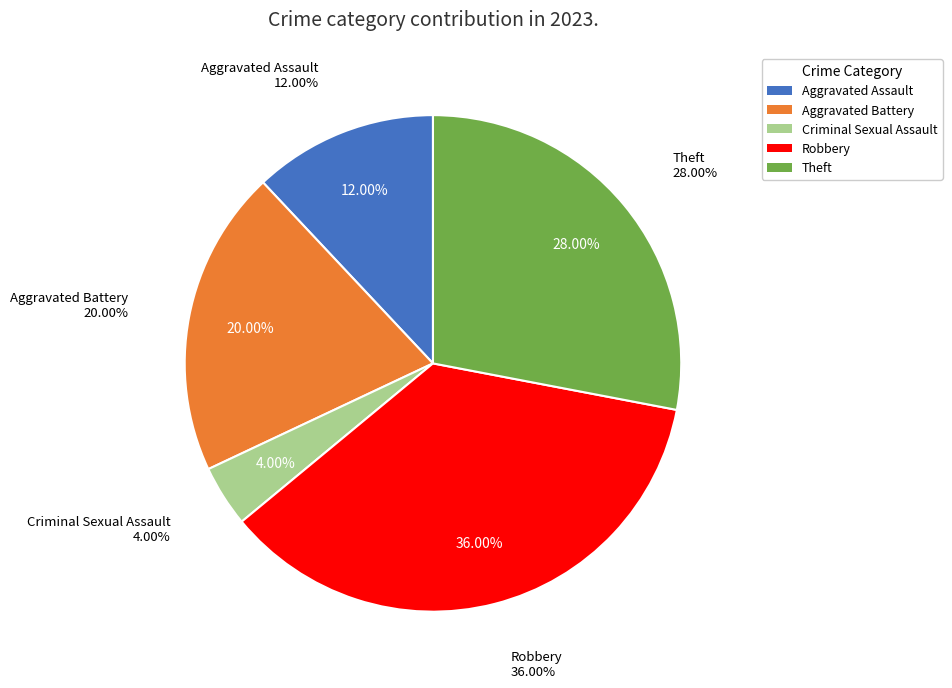

The Arson slice represents 1% of the pie. True or false?

False